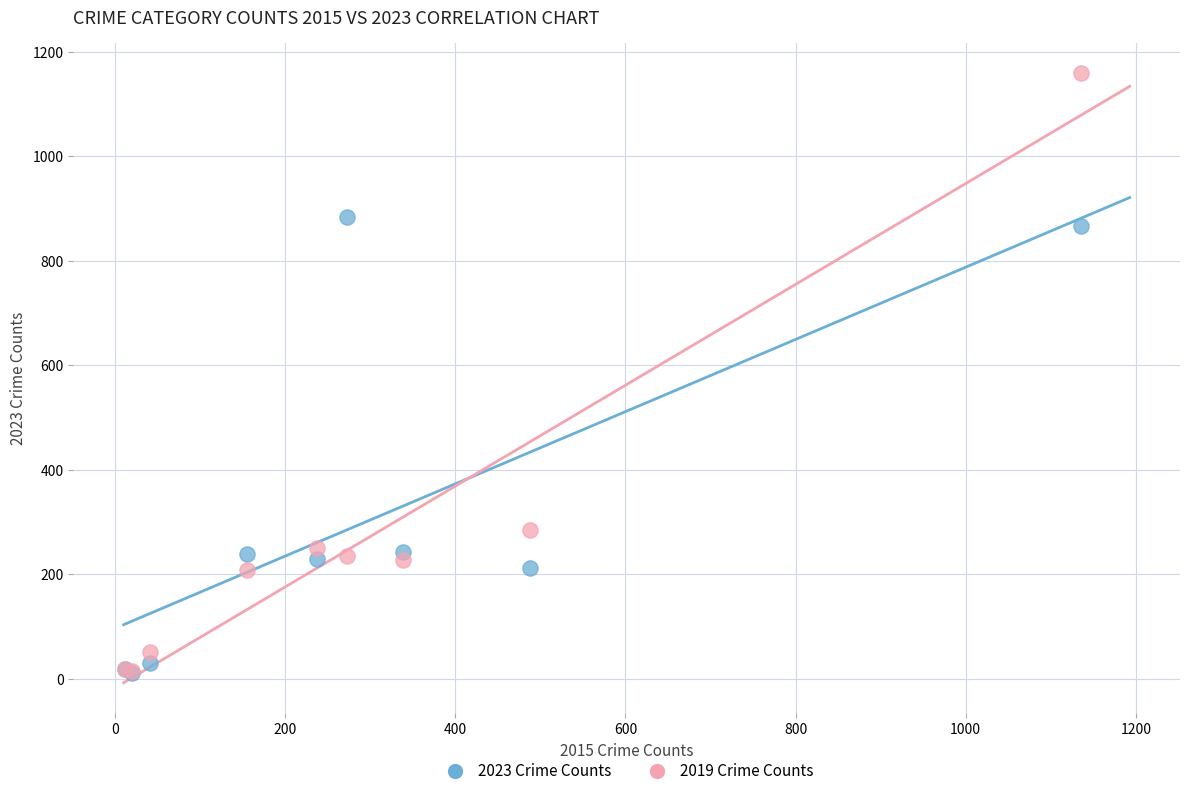

In the 2019 Crime Counts series, what Y value is closest to 587?

284